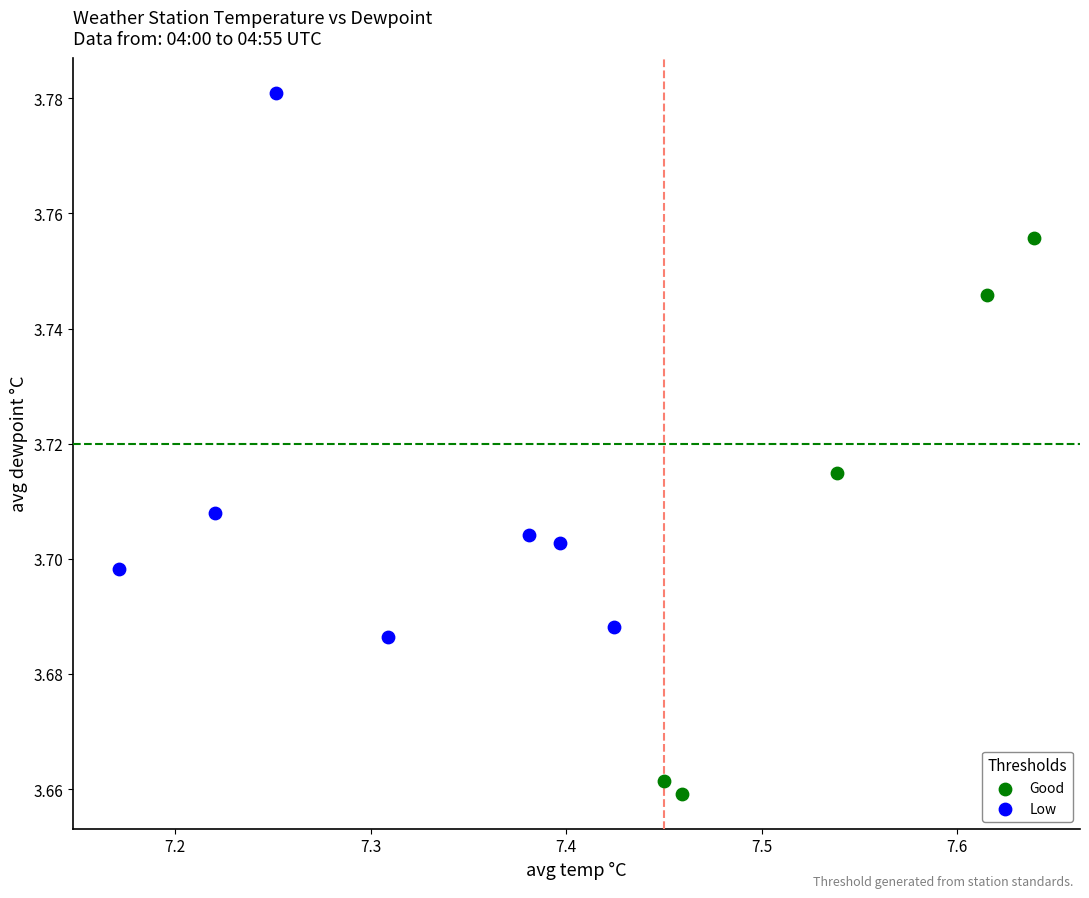

Which series contains the highest Y value?

Low